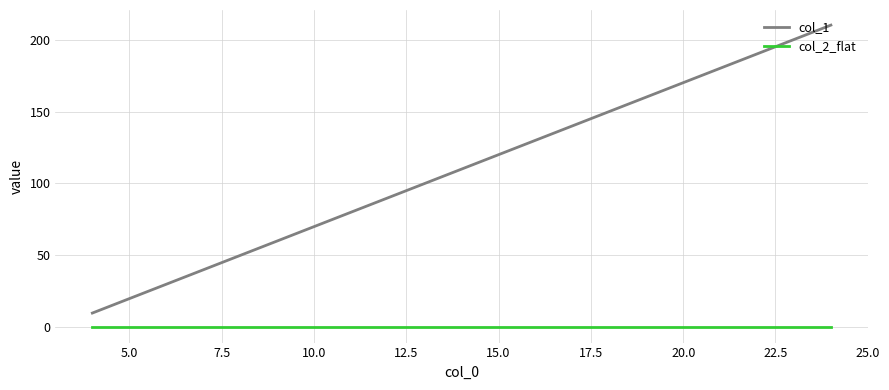

Count the number of categories in the chart.

21